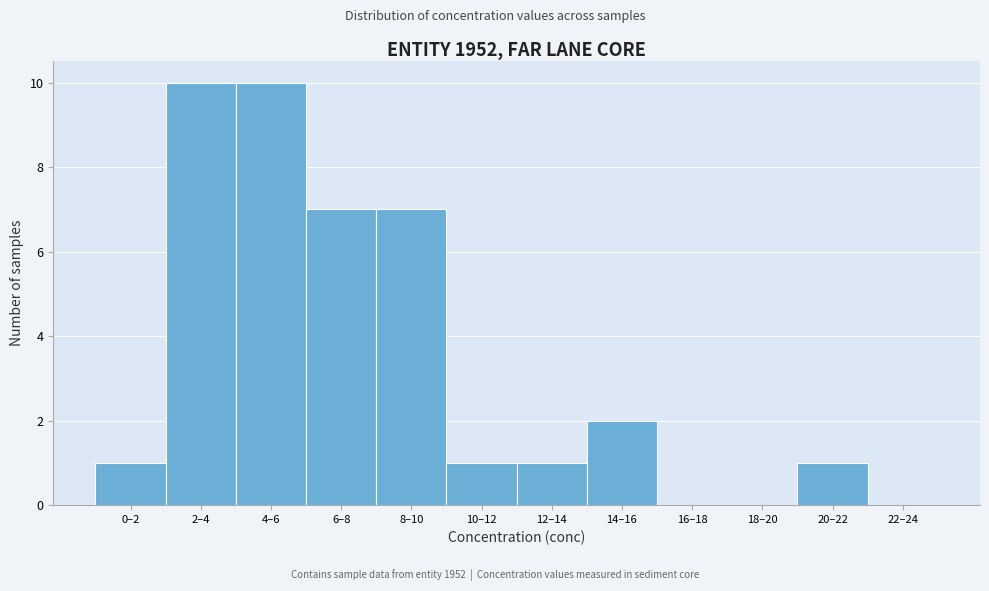

Reading left to right, what are all the values shown in this chart?

0–2=1	2–4=10	4–6=10	6–8=7	8–10=7	10–12=1	12–14=1	14–16=2	16–18=0	18–20=0	20–22=1	22–24=0